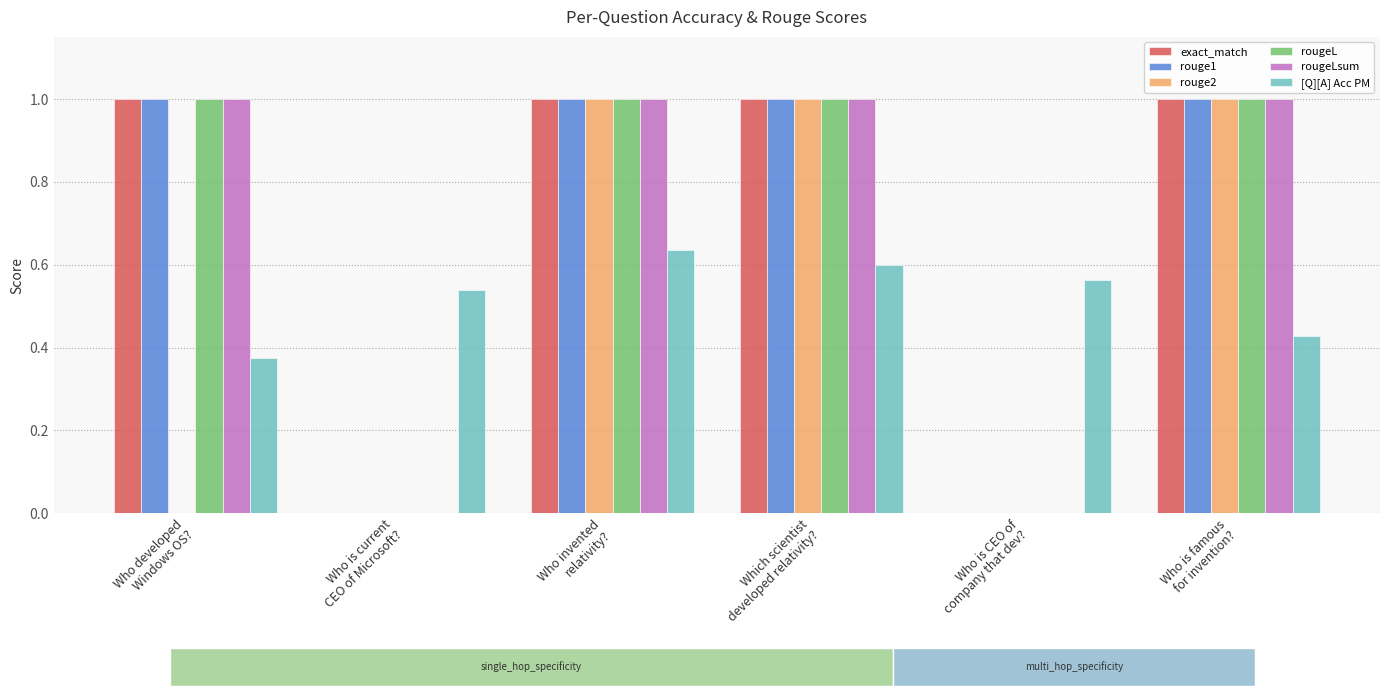

What is the label of the 6th bar from the left?

Who is famous
for invention?